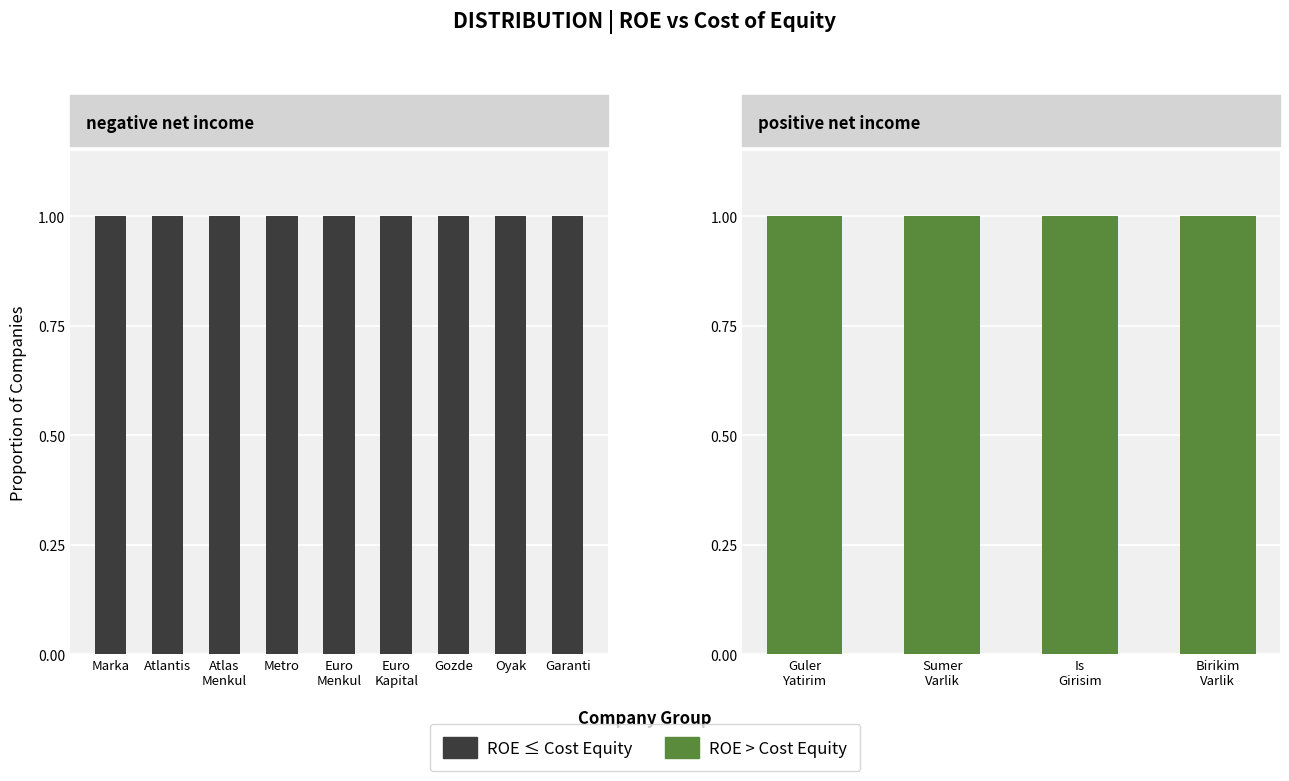

Between Sumer Varlik and Birikim Varlik, which is larger?

Sumer Varlik